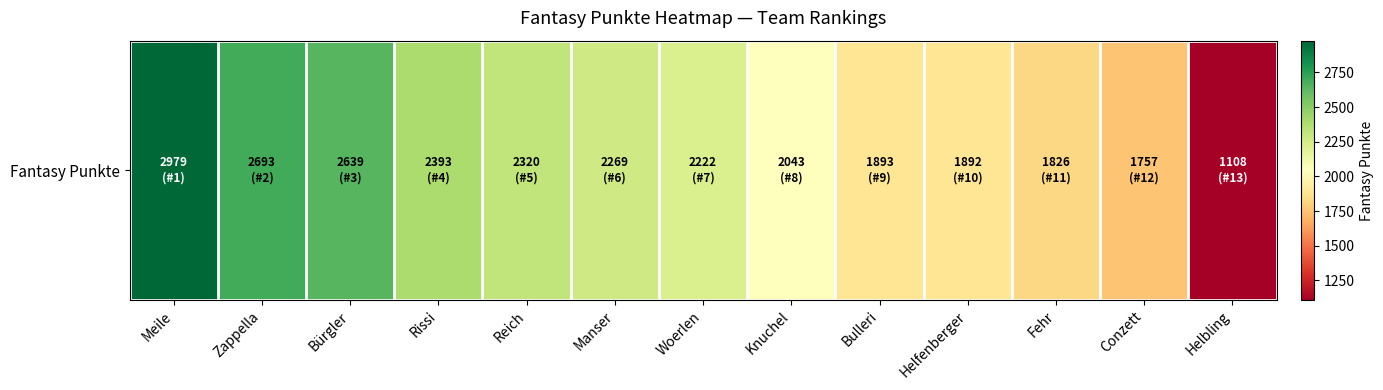

Rank the categories by value from lowest to highest.

Helbling, Conzett, Fehr, Helfenberger, Bulleri, Knuchel, Woerlen, Manser, Reich, Rissi, Bürgler, Zappella, Meile